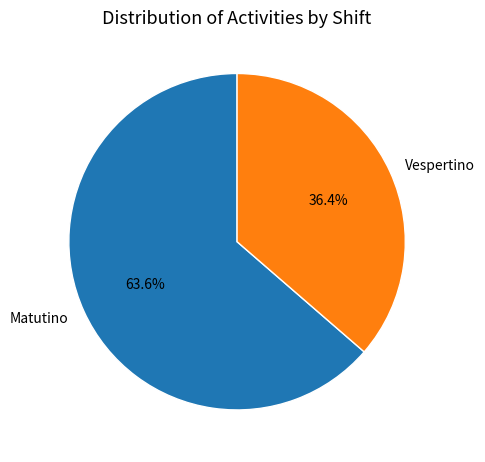

Count the number of slices in the pie.

2